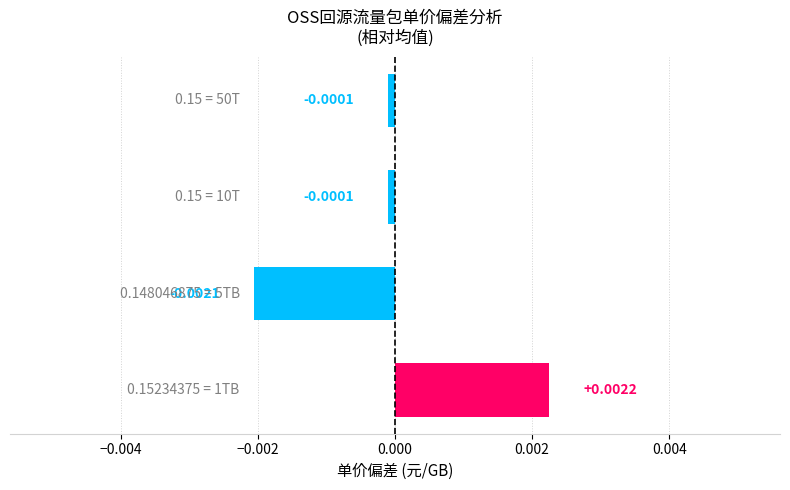

How many bars are there in total?

4